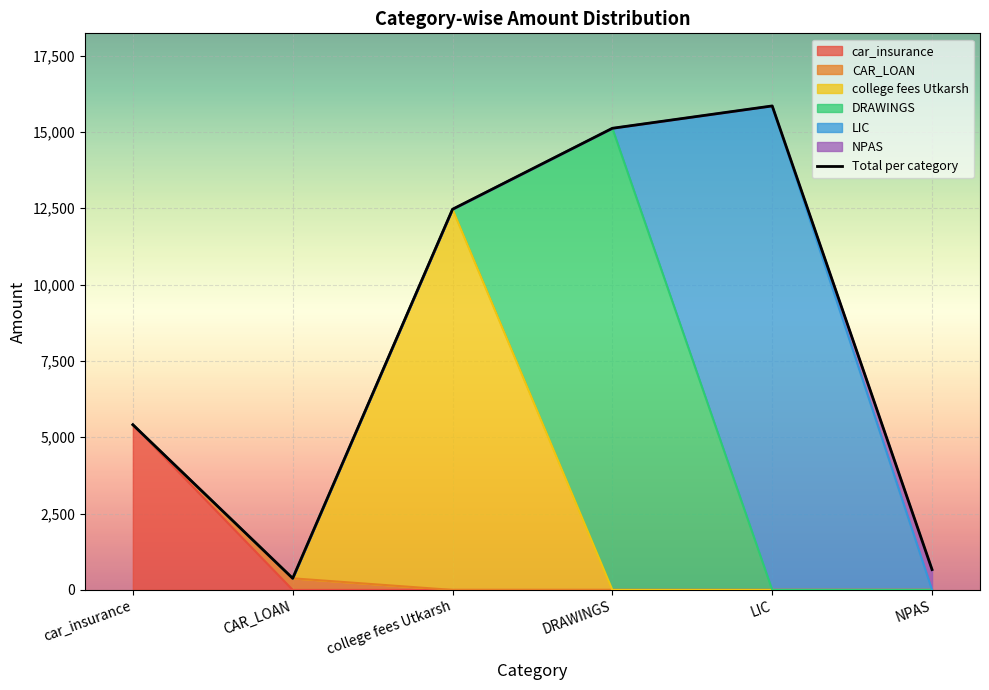

Which label corresponds to the largest value in the chart?

LIC